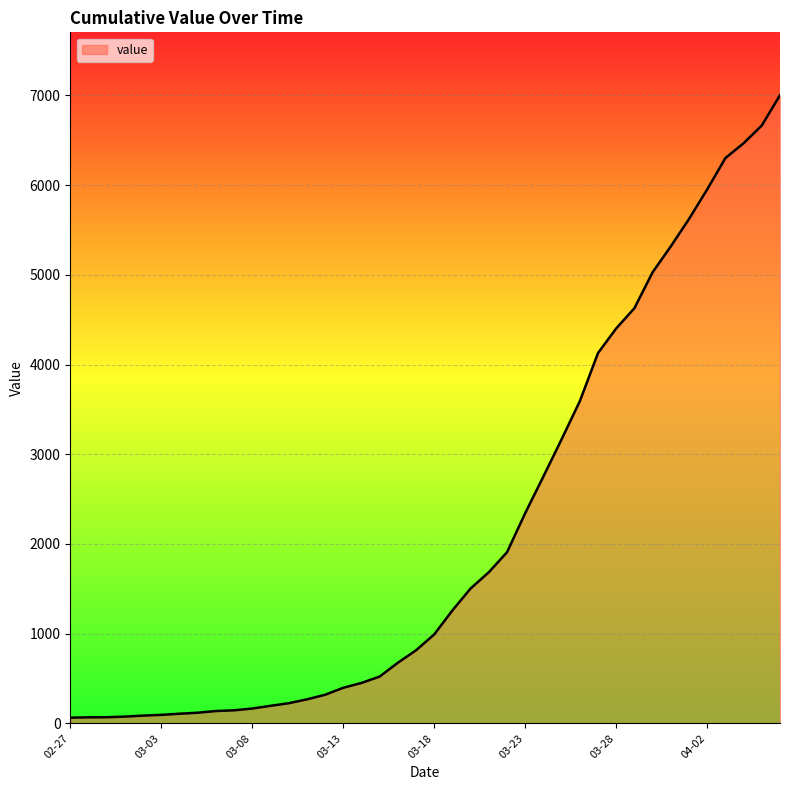

What is the difference between the maximum and minimum values?

6938